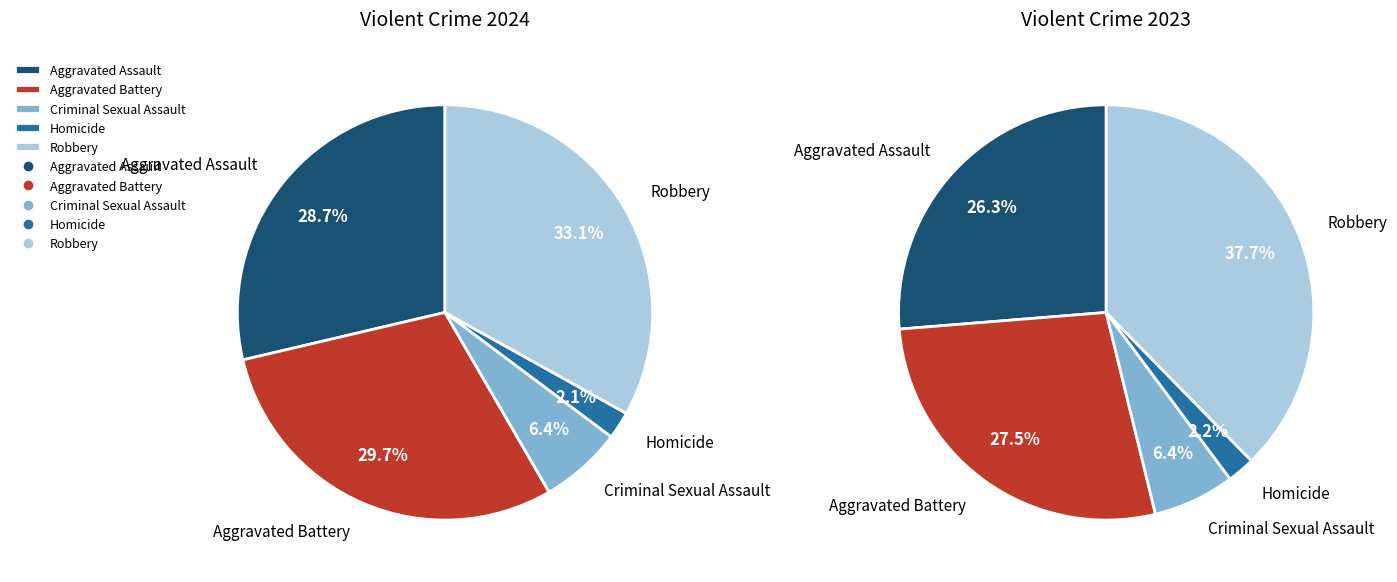

To the nearest percent, what is the difference between the largest and smallest slice percentages?

36%